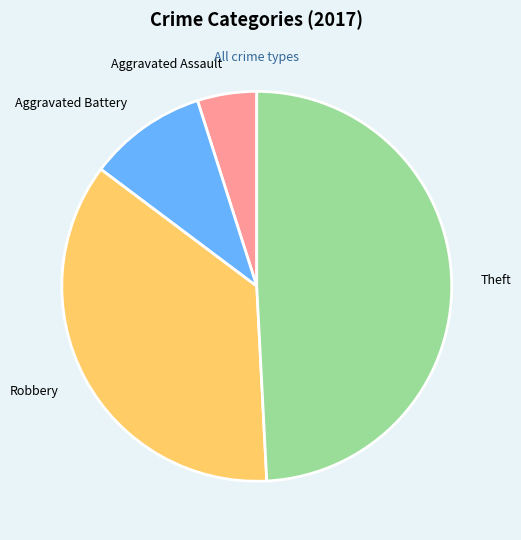

Which has a higher value, Theft or Aggravated Battery?

Theft